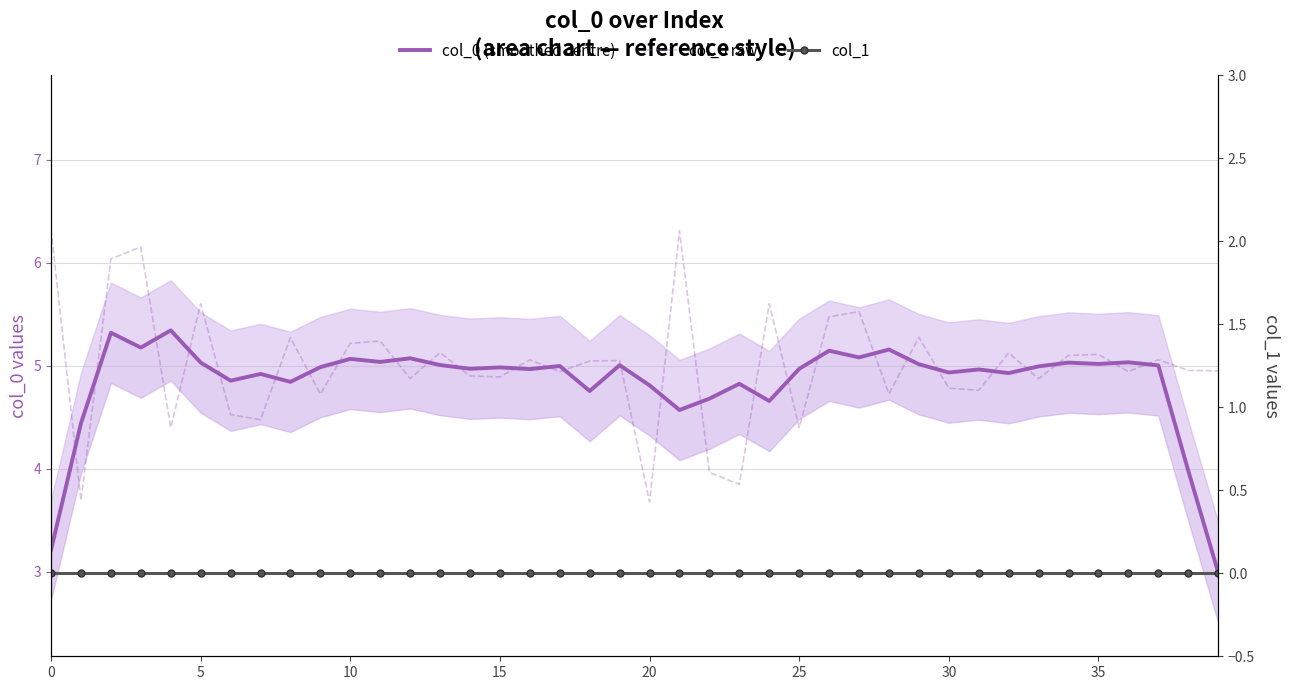

What is the label of the 26th point from the left?

25